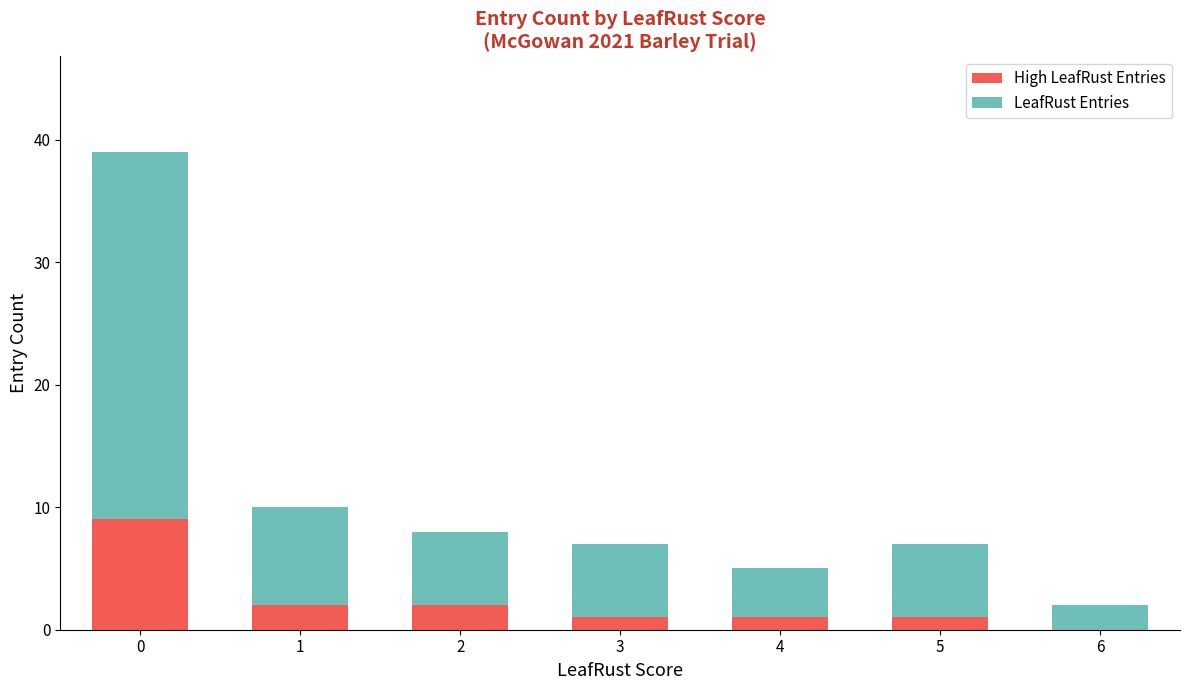

Does the chart contain stacked bars?

Yes